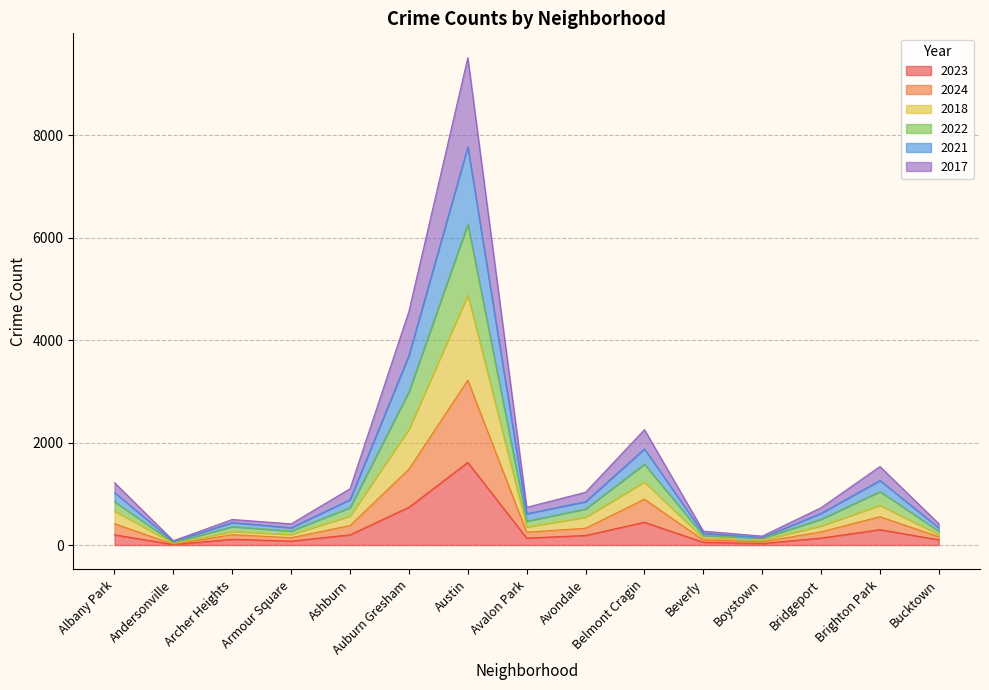

What are all the series names shown in the legend?

2023, 2024, 2018, 2022, 2021, 2017